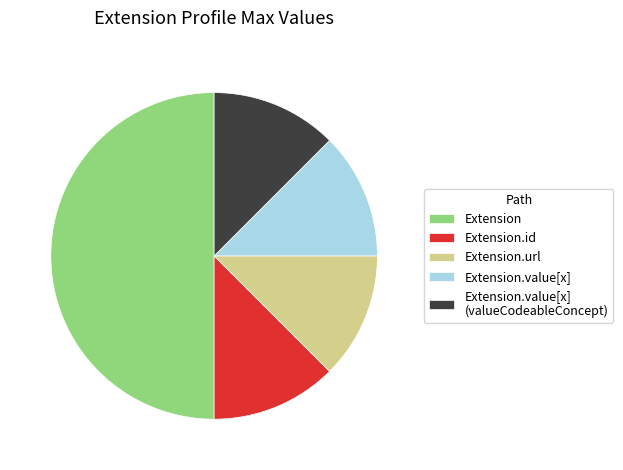

Combined, do Extension.id and Extension.url account for over 50%?

No